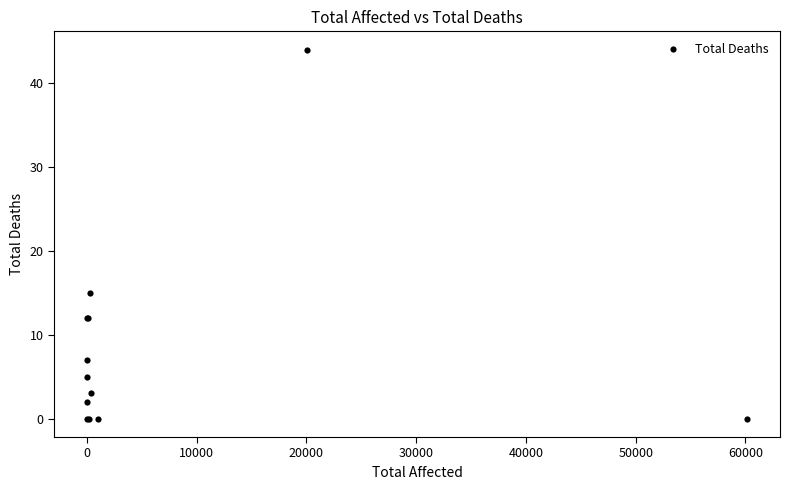

What Y value in the scatter plot is closest to 22?

15